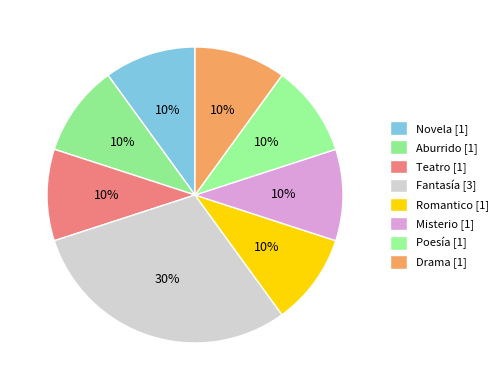

Count the number of slices in the pie.

8